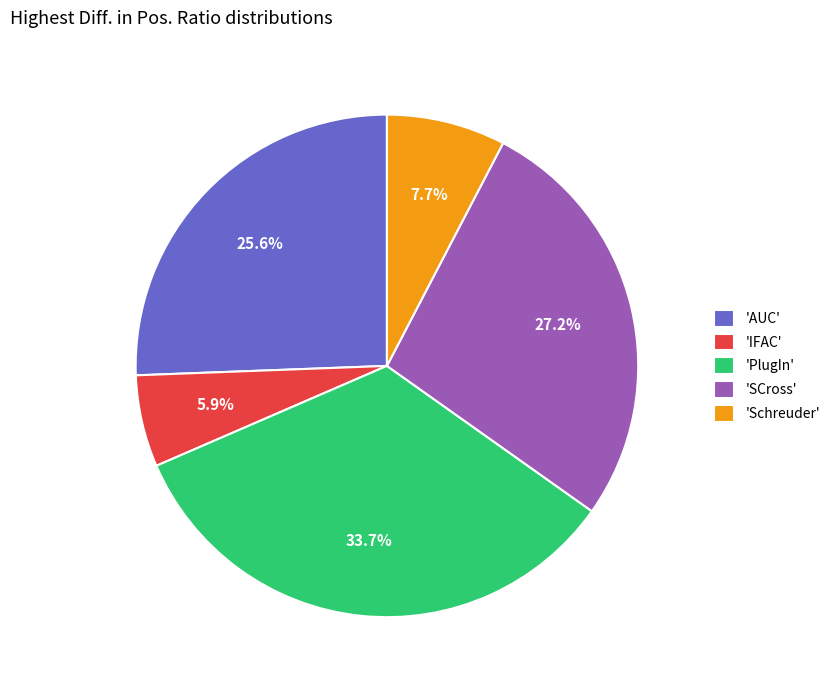

Which slice is the smallest?

'IFAC'